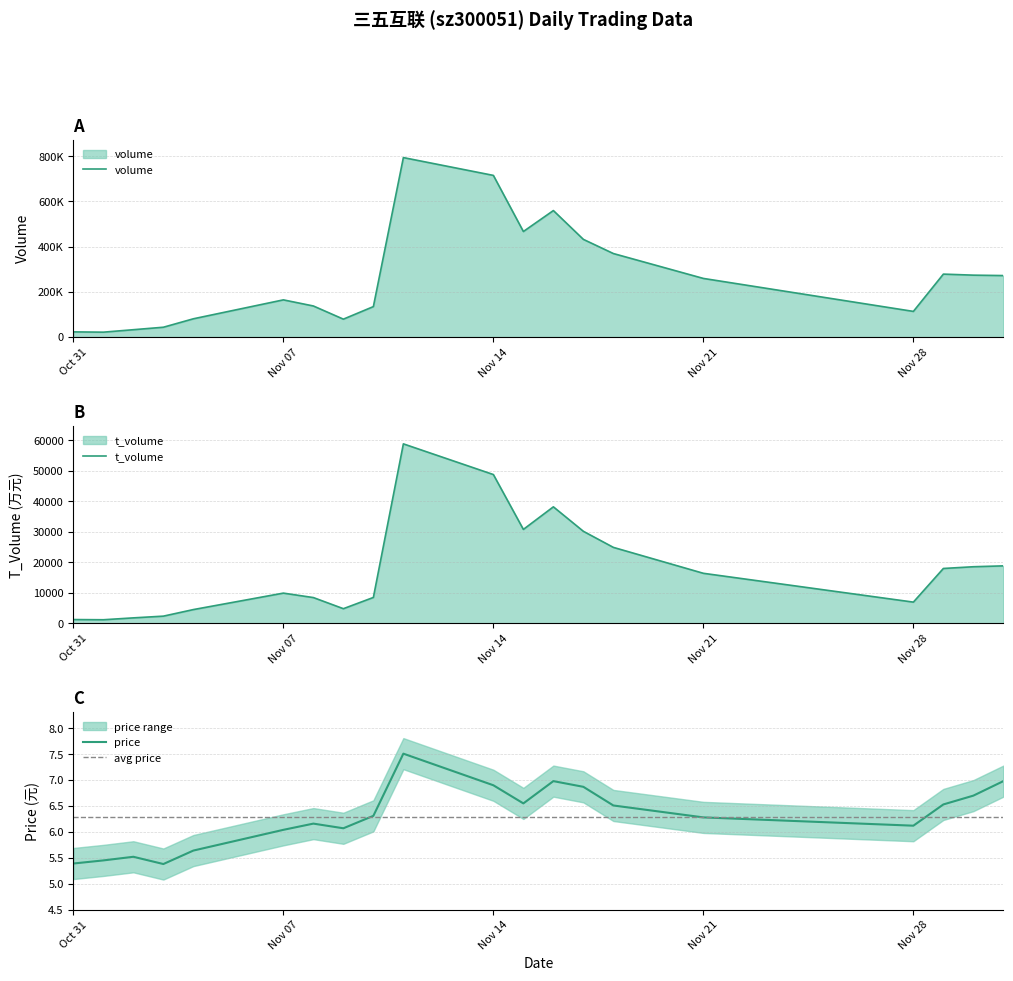

The value of price at Nov 21 is 9.7. True or false?

False